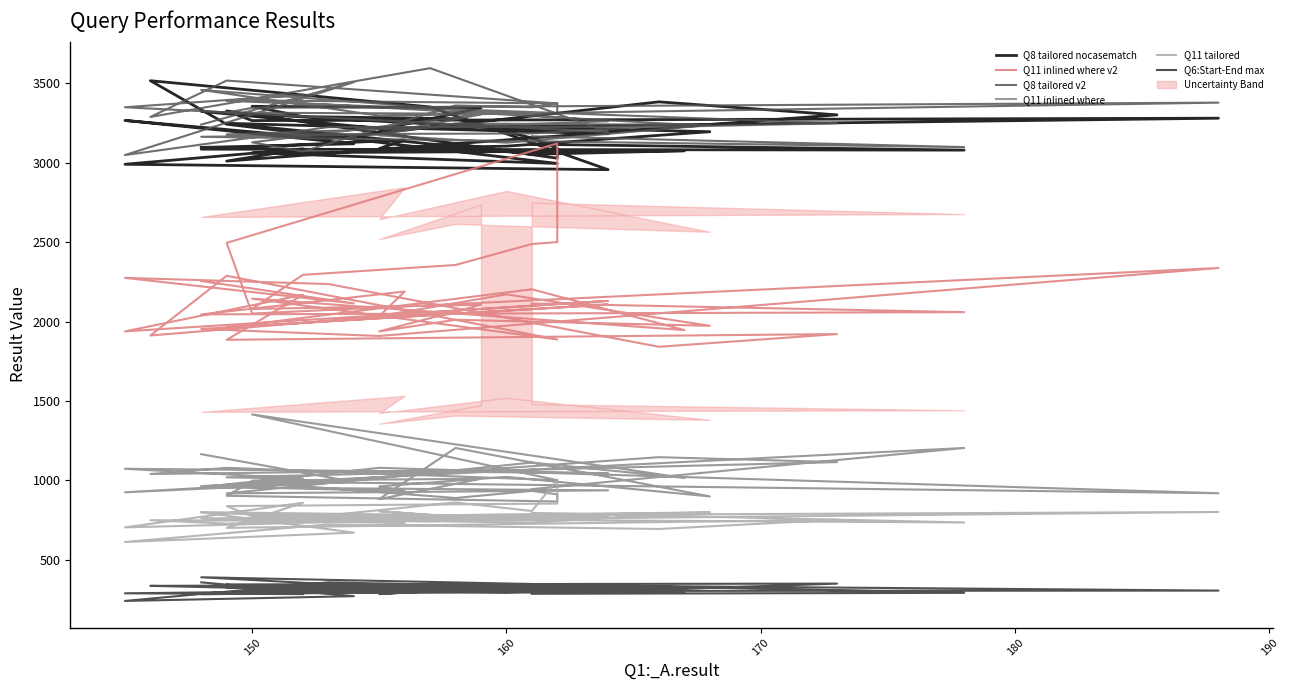

How many values in the Q8 tailored nocasematch series are below 3182?

20